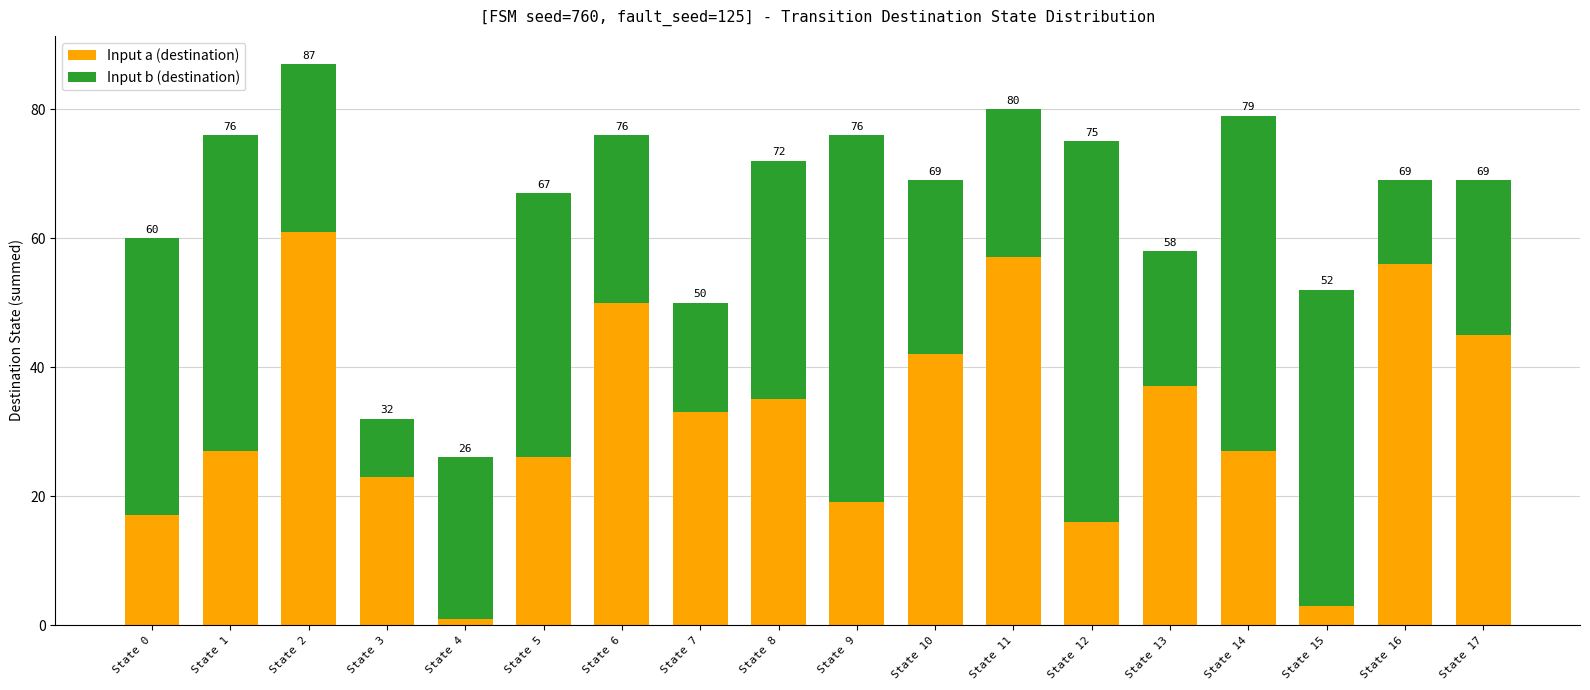

What are all the series names shown in the legend?

Input a (destination), Input b (destination)